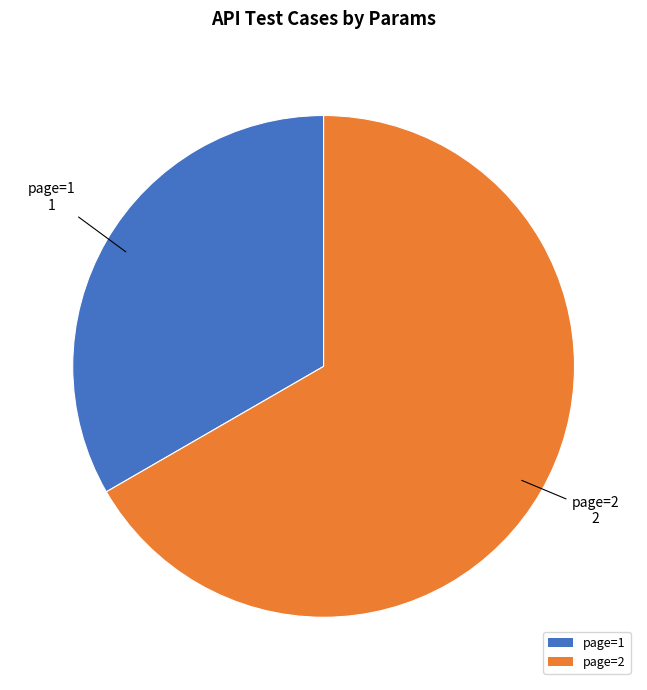

Which slice is the largest?

page=2